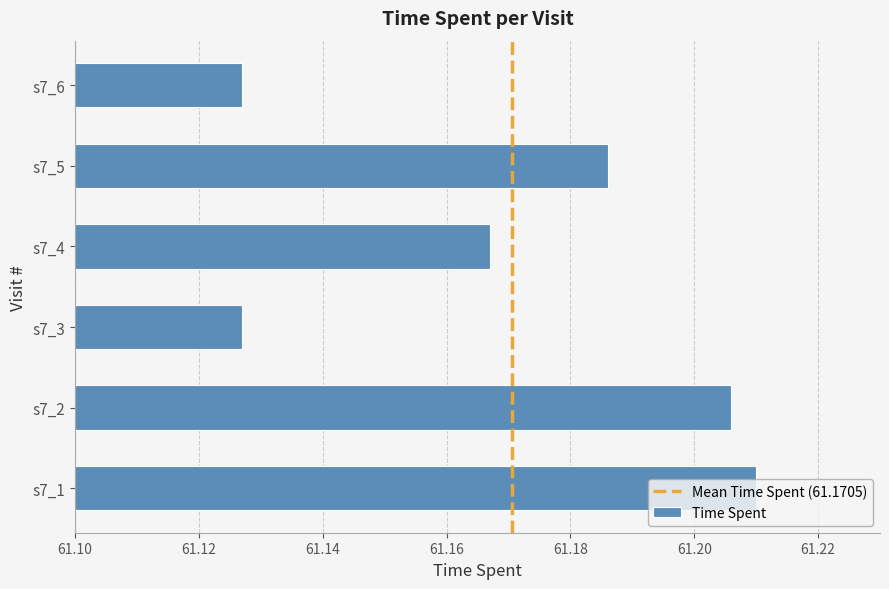

Rank the categories by value from lowest to highest.

s7_3, s7_6, s7_4, s7_5, s7_2, s7_1